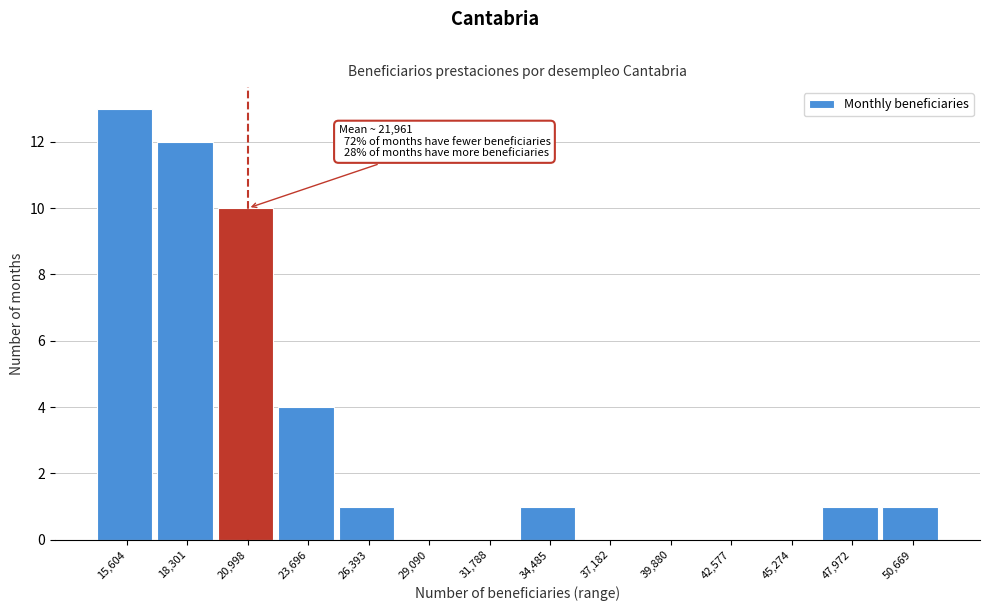

Reading left to right, transcribe all the data shown in this chart.

15,604=13	18,301=12	20,998=10	23,696=4	26,393=1	29,090=0	31,788=0	34,485=1	37,182=0	39,880=0	42,577=0	45,274=0	47,972=1	50,669=1